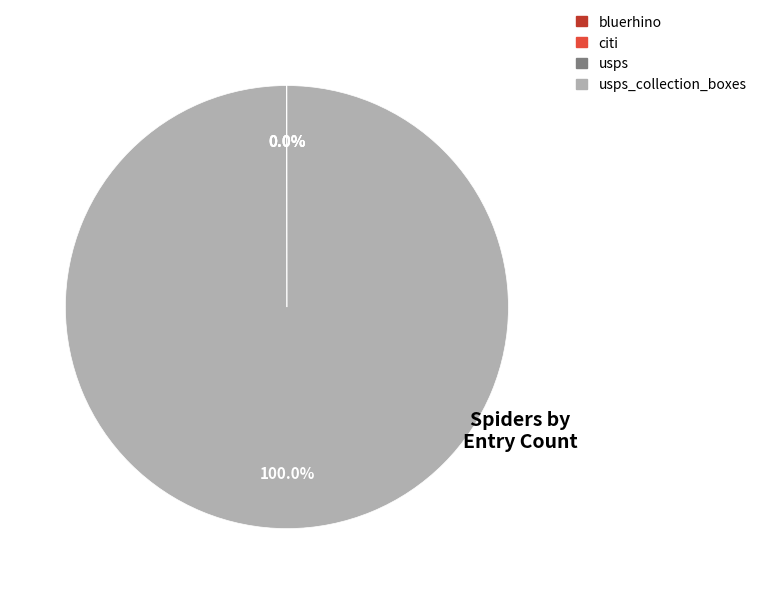

To the nearest percent, what is the average slice percentage?

25%